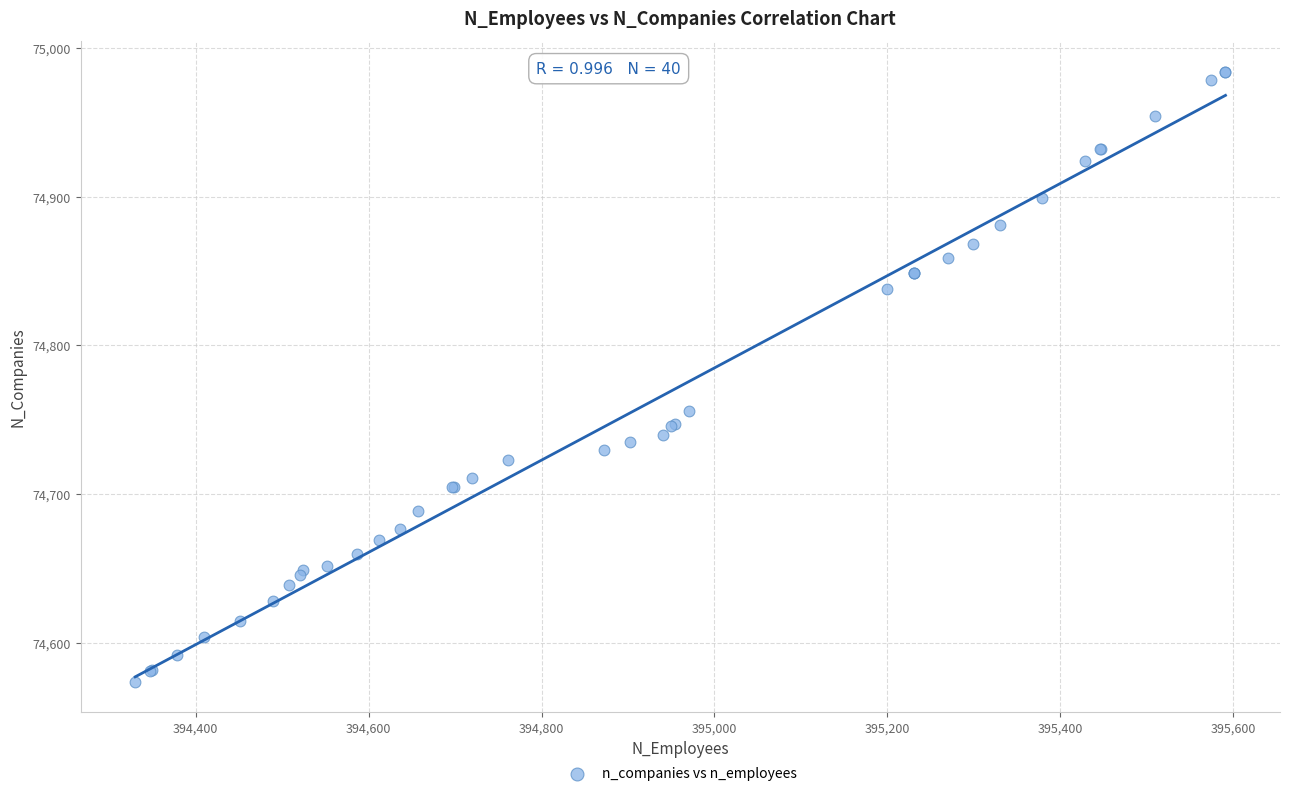

What Y value in the scatter plot is closest to 74779?

74756